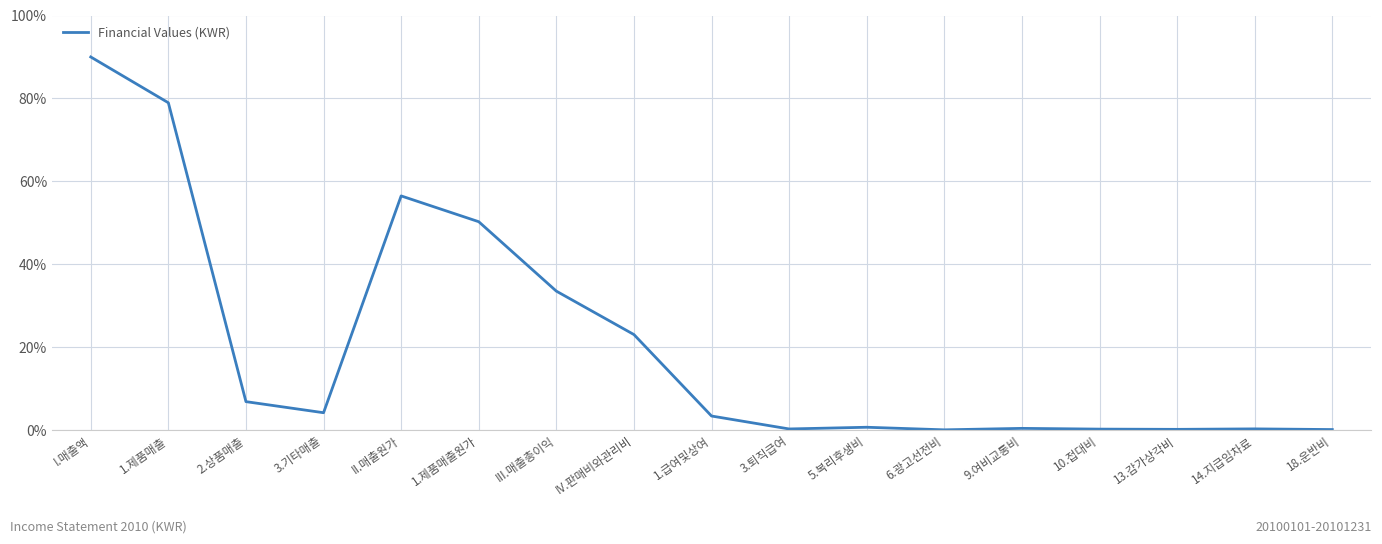

What position from the right is II.매출원가?

13